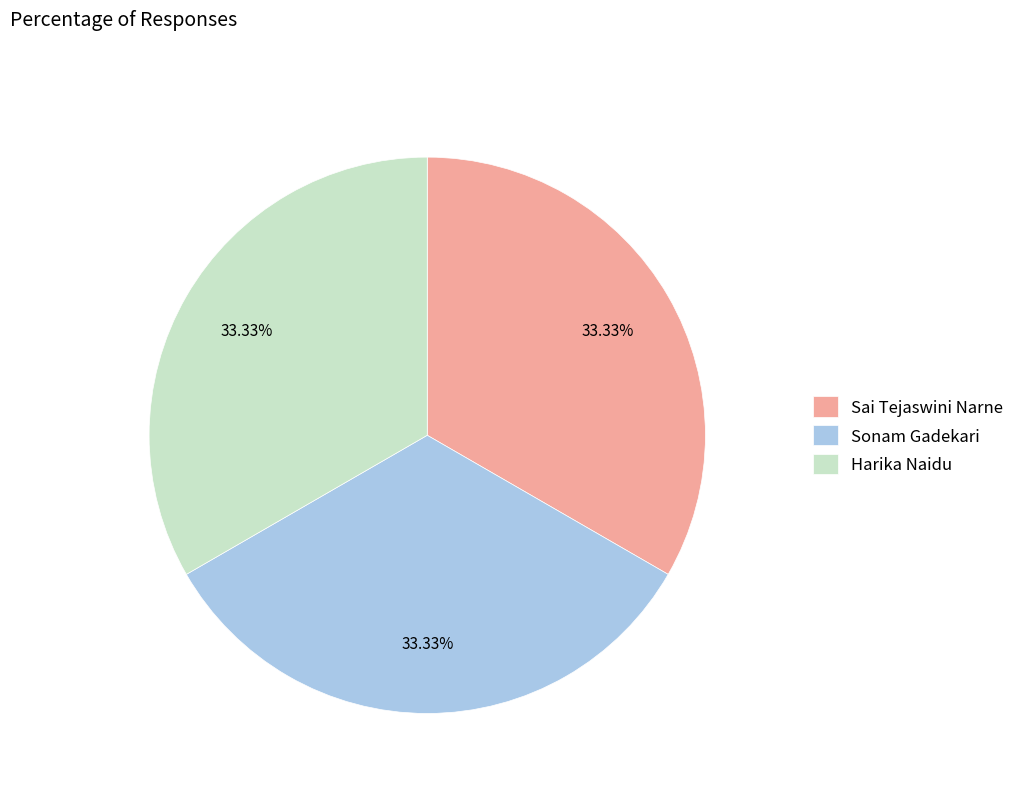

What is the ratio of the value at Sonam Gadekari to the value at Sai Tejaswini Narne?

1.0